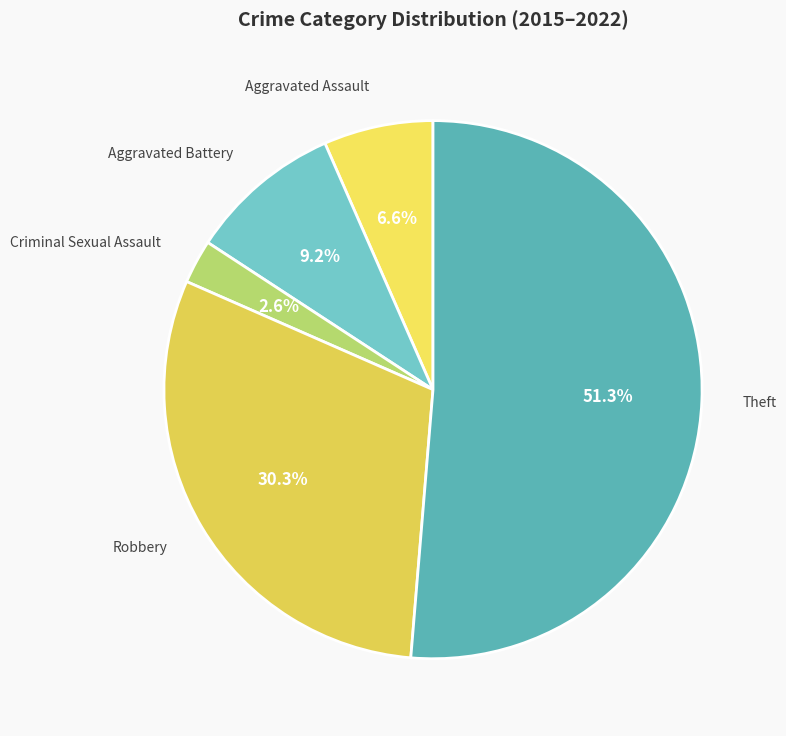

Rank the categories by value from lowest to highest.

Criminal Sexual Assault, Aggravated Assault, Aggravated Battery, Robbery, Theft